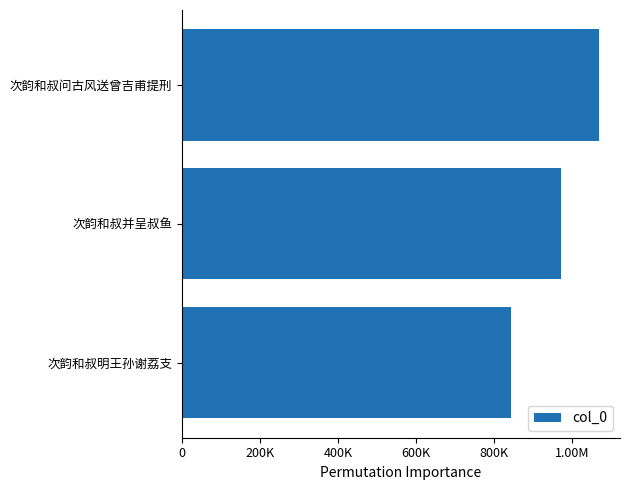

What position from the left is 次韵和叔明王孙谢荔支?

3